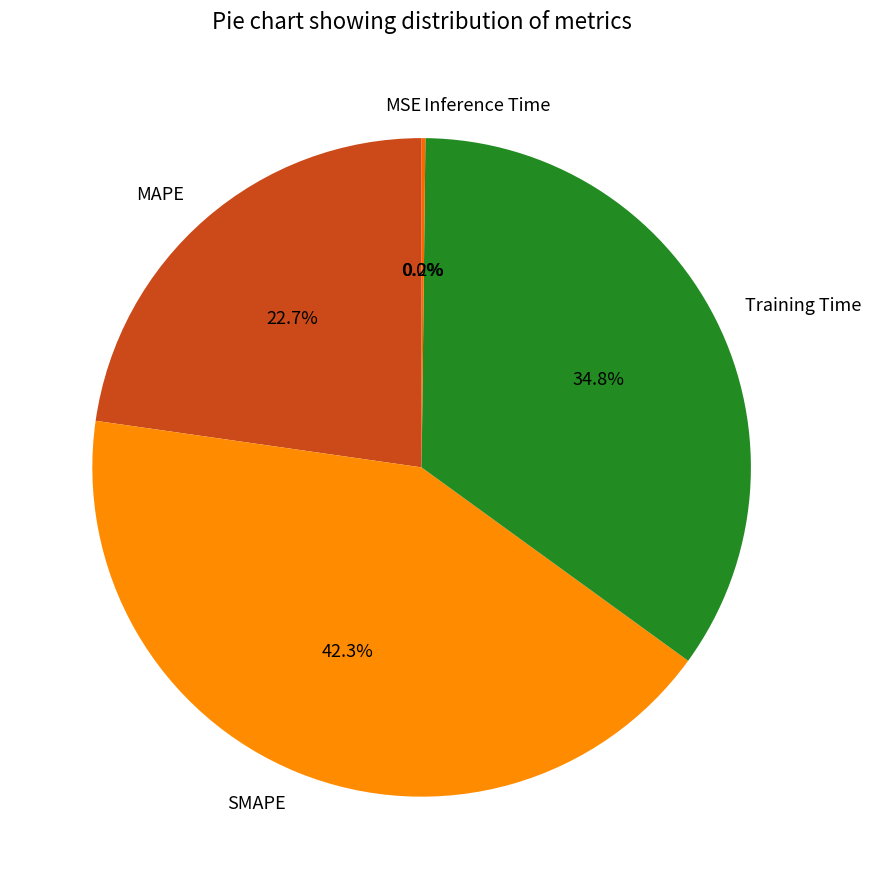

What is the largest slice in the pie chart?

SMAPE